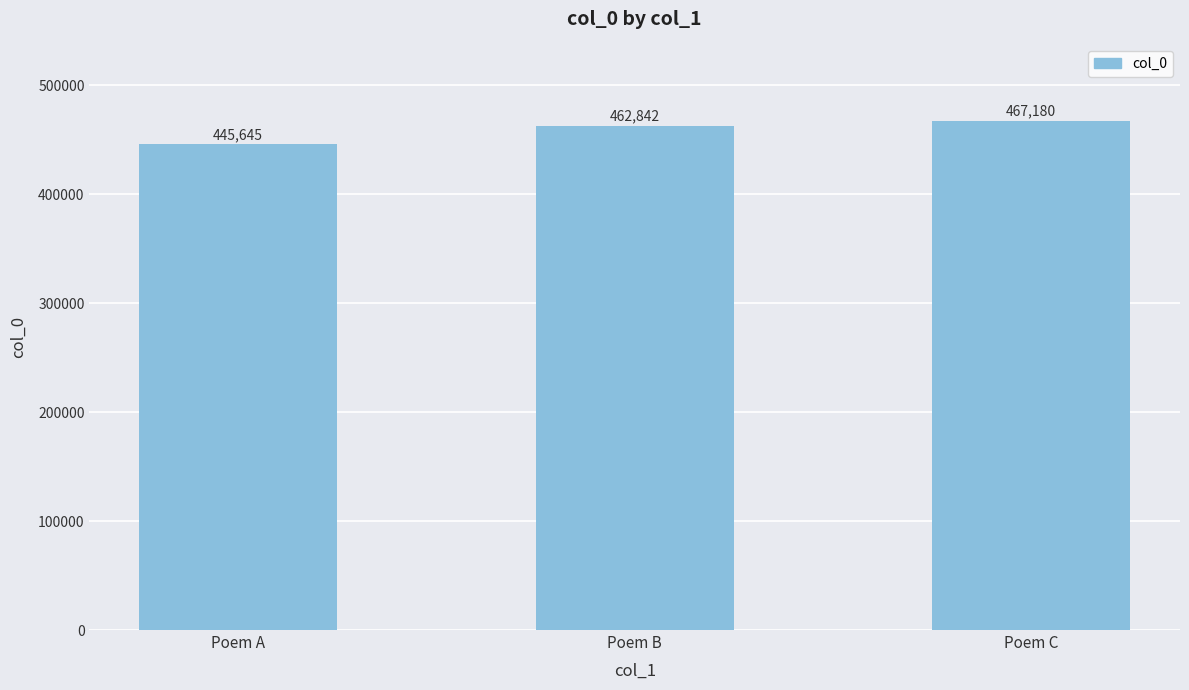

What is the sum of the values at Poem C and Poem A?

912825